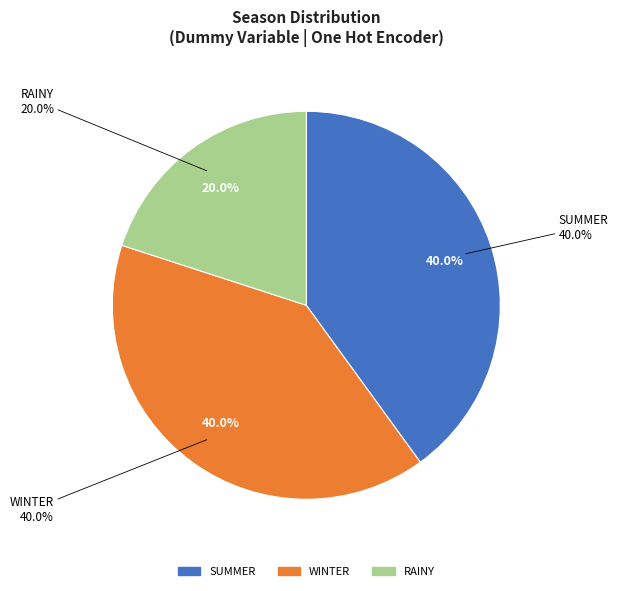

Does any single category account for the majority?

No